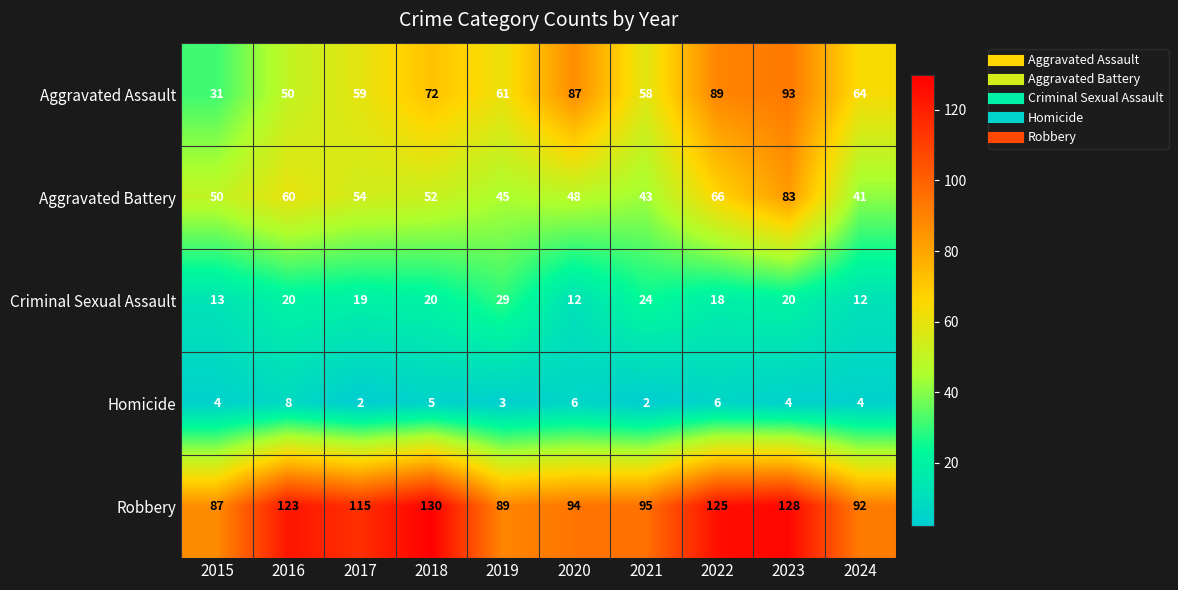

What is the sum of the Criminal Sexual Assault values at 2019 and 2021?

53